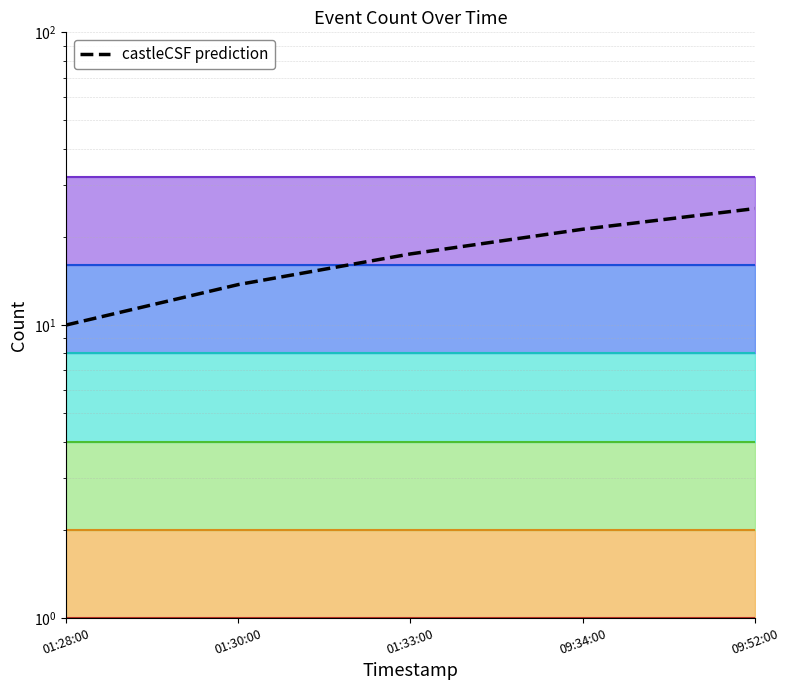

What is the difference between the values at 09:34:00 and 01:33:00?

3.8